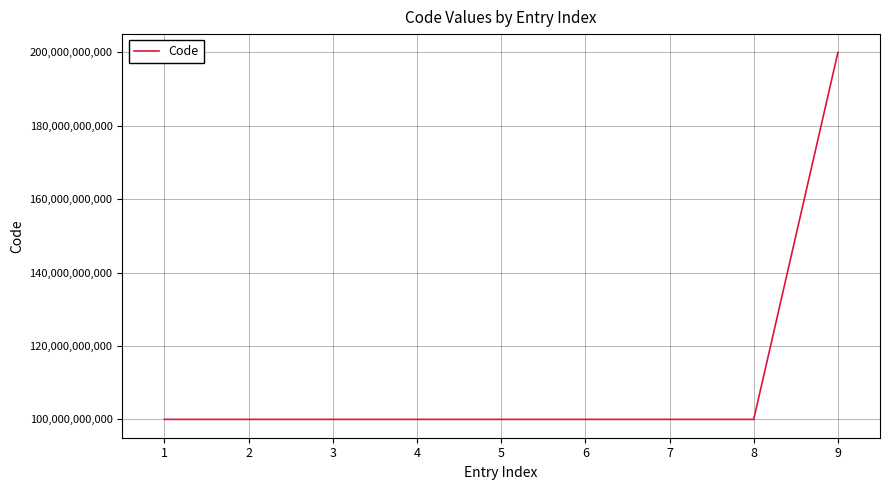

Does the chart display data point markers on the line(s)?

No